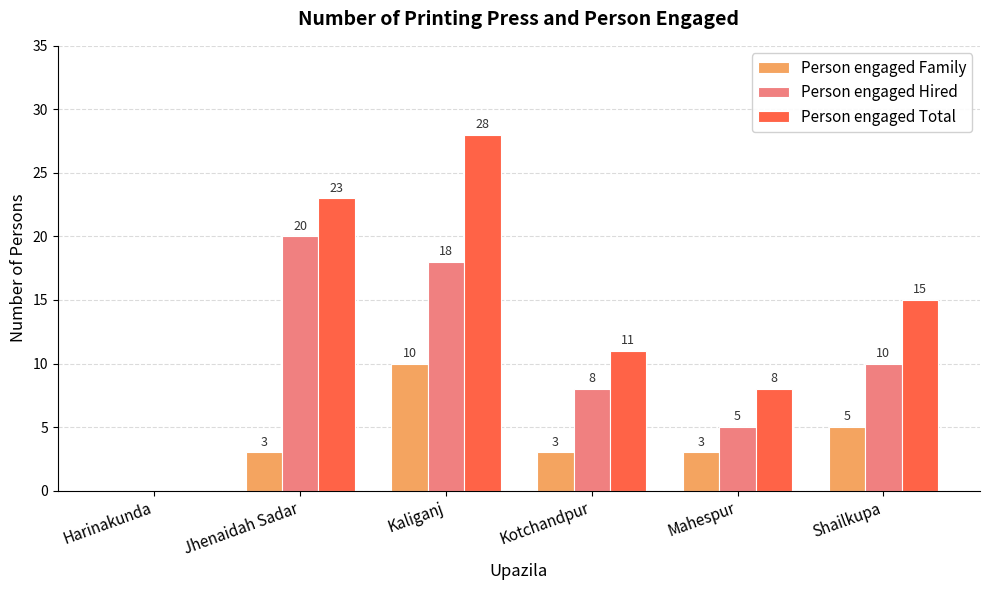

Reading left to right, what are all the values shown in this chart?

Person engaged Family: 0	3	10	3	3	5
Person engaged Hired: 0	20	18	8	5	10
Person engaged Total: 0	23	28	11	8	15